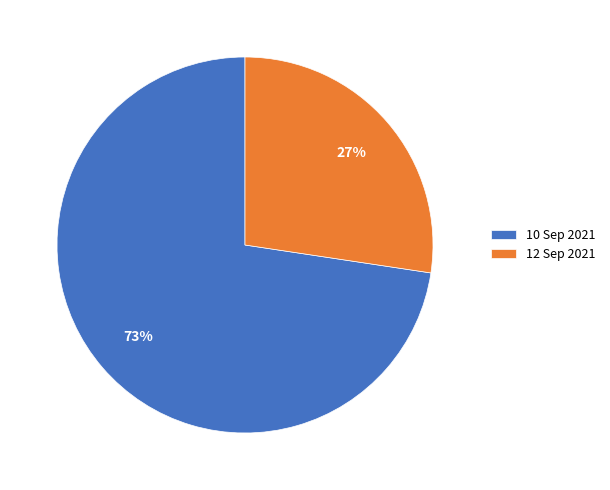

The 12 Sep 2021 slice represents 27% of the pie. True or false?

True